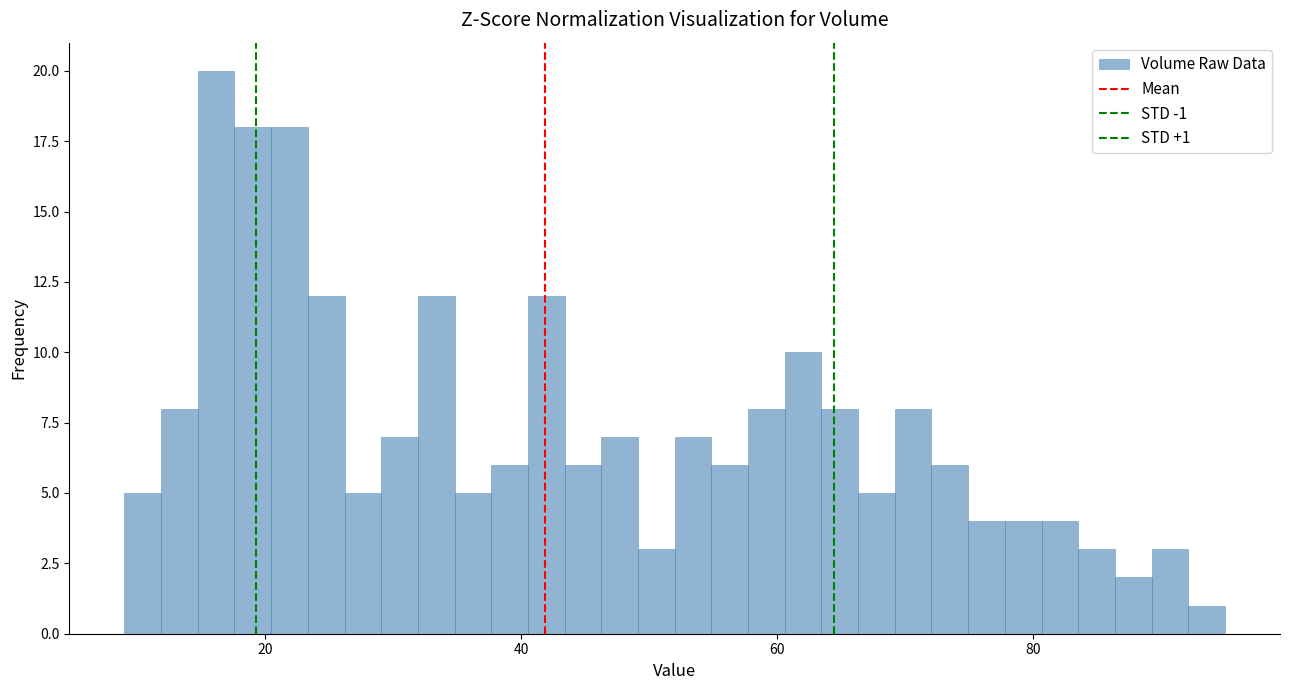

Around what value on the x-axis is the tallest bar? Give the approximate position of its centre, as read against the axis.

16